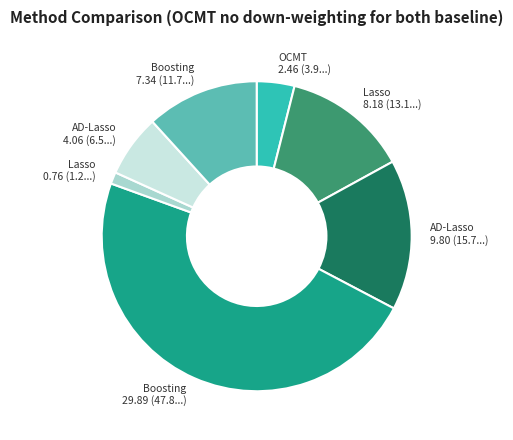

How many slices are in this pie chart?

7